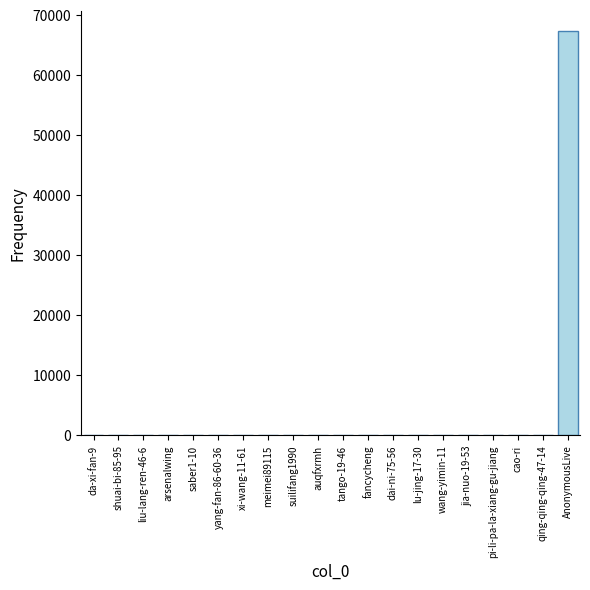

What is the sum of all values?

67537